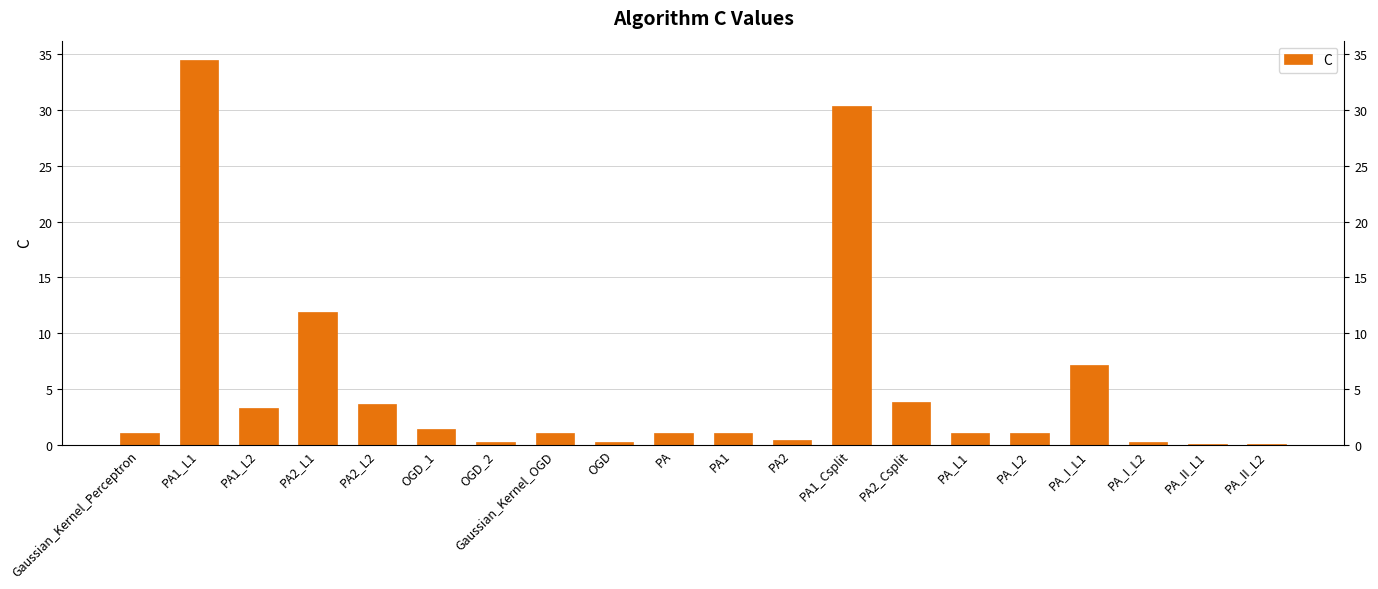

The chart shows a value of 0.3 at PA_L2. True or false?

False